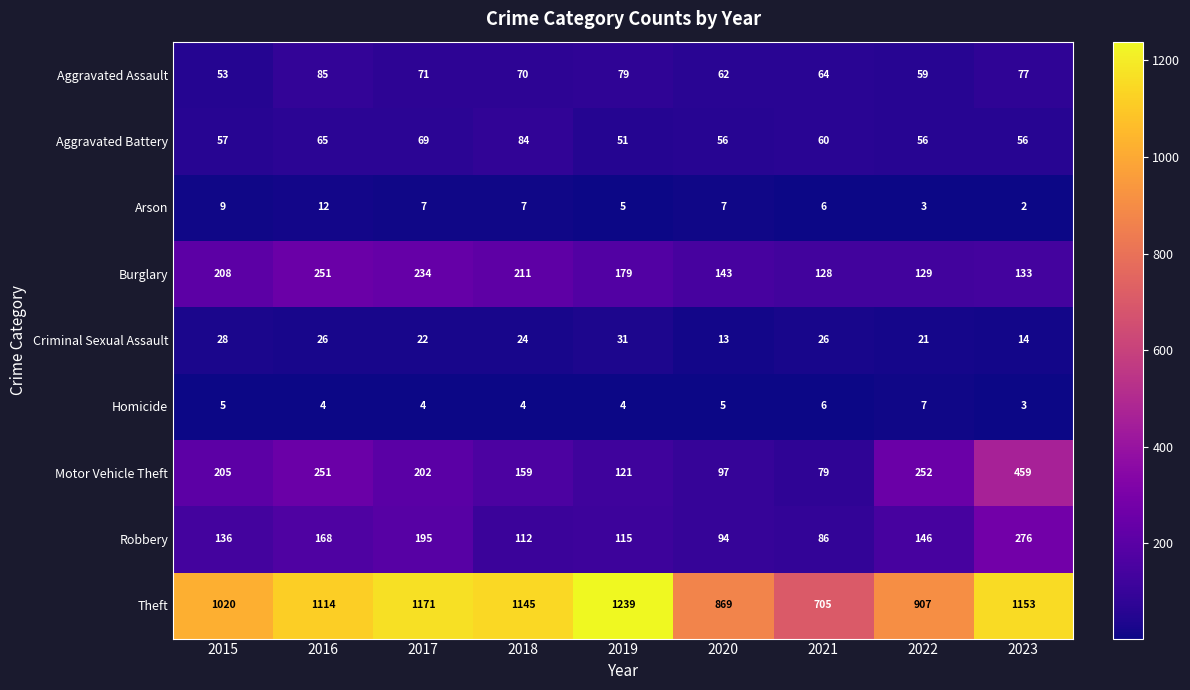

At which category is the sum across all series the highest?

2023